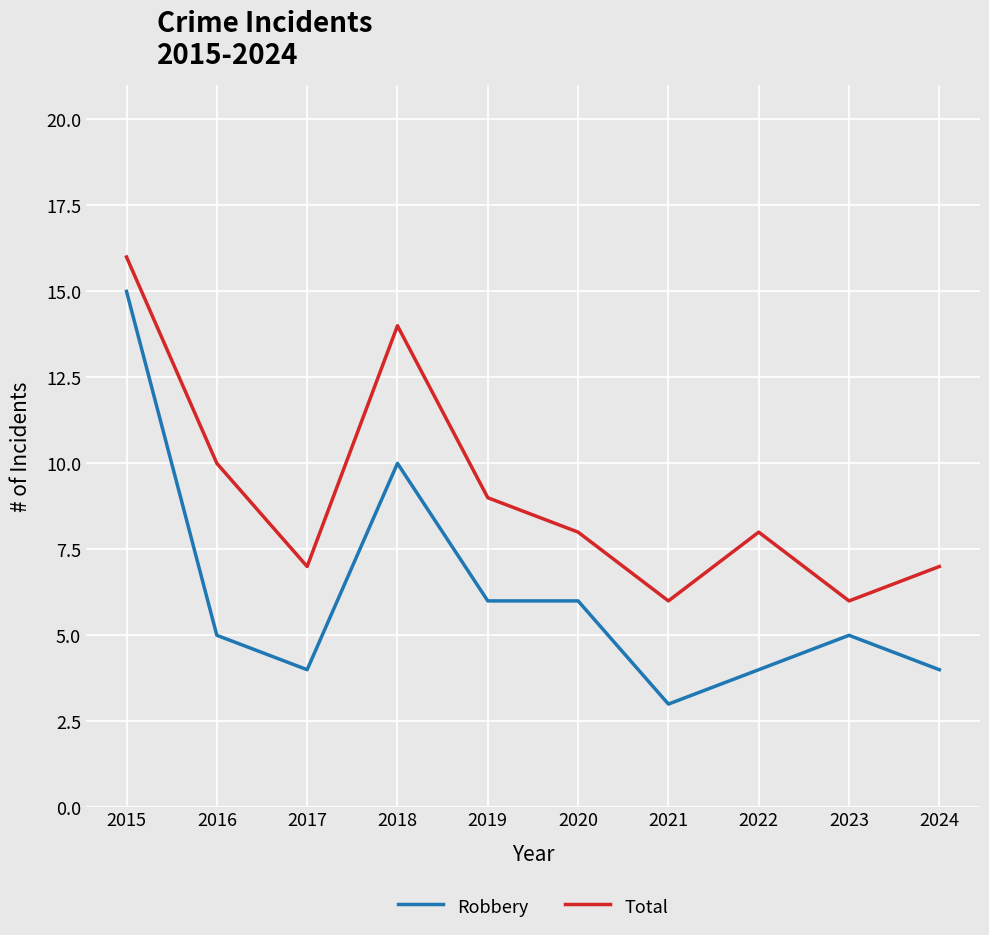

Which series has the largest range (max minus min)?

Robbery